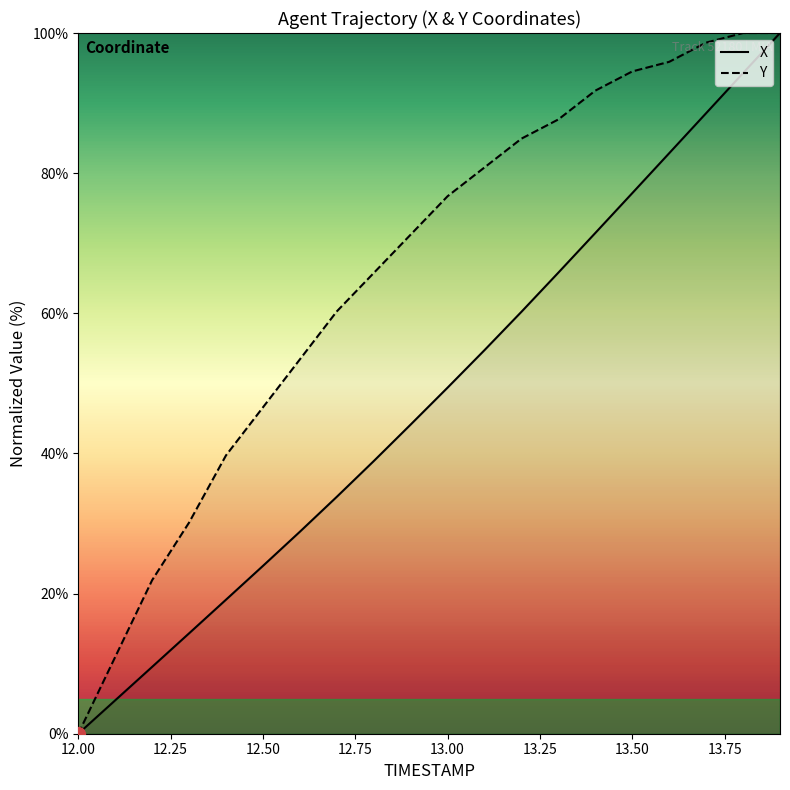

List the series in order of their overall mean, highest first.

Y, X